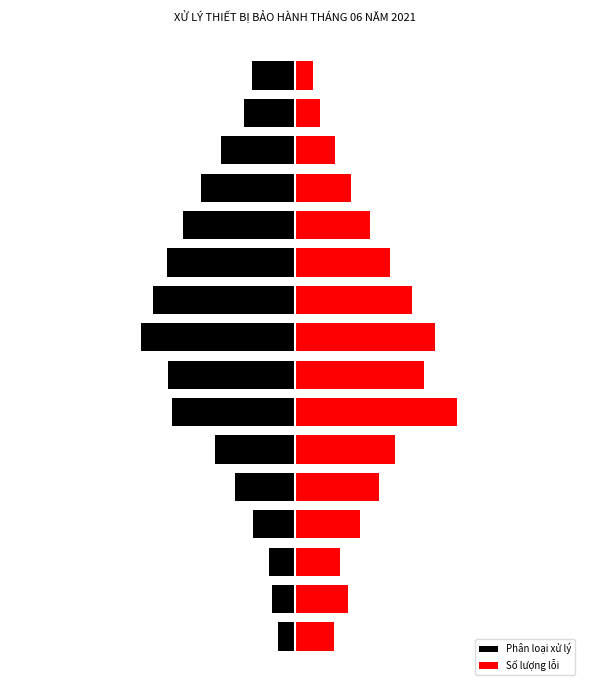

How many groups of bars are there?

16